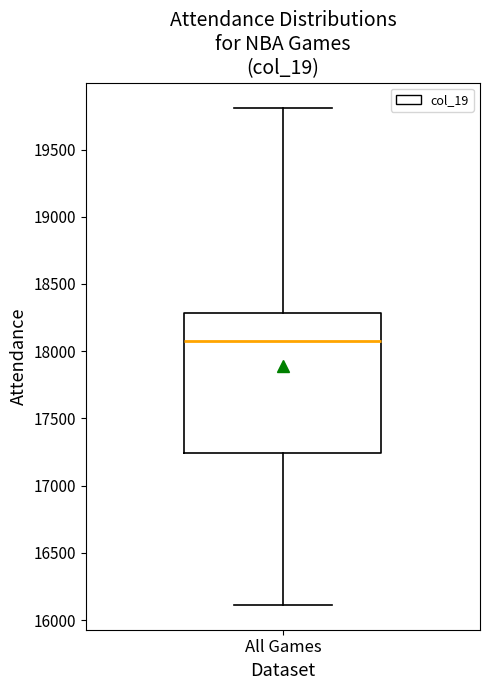

Read this box plot against the y-axis: the position of the median line, the range covered by the box, and the ends of both whiskers. The values are not printed on the chart, so give them approximately, as read against the axis.

median 18100, box 17250 to 18300, whiskers 16100 to 19800